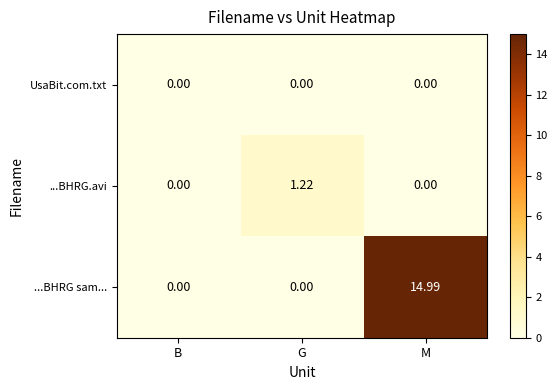

What is the greatest value displayed?

15.0